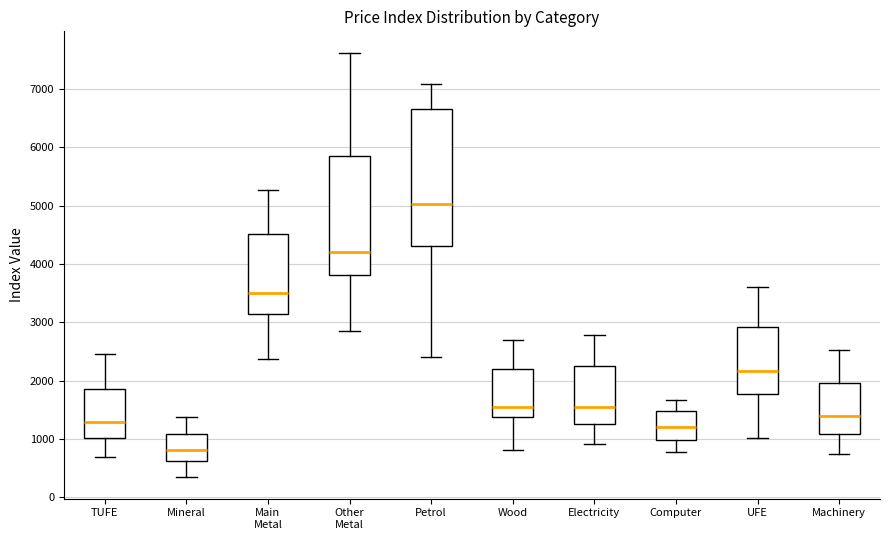

Which box's median line is the lowest?

Mineral